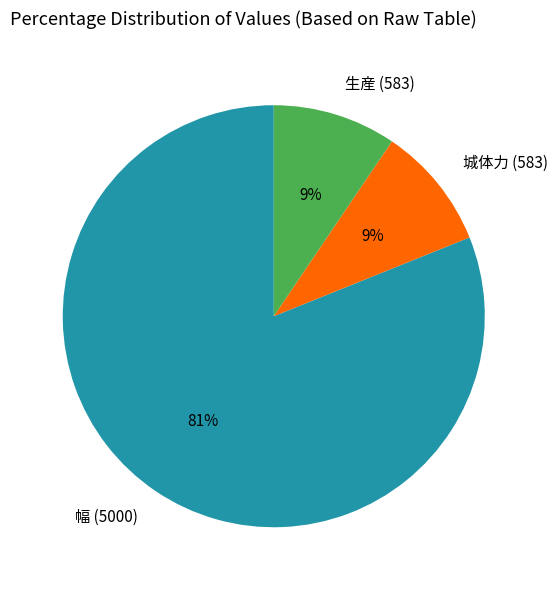

Approximately how many times larger is the value at 生産 (583) compared to 城体力 (583)?

1.0